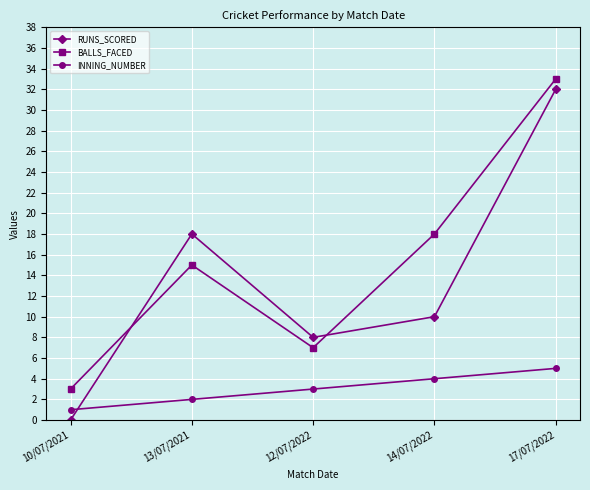

At how many categories does at least one series exceed 15?

3